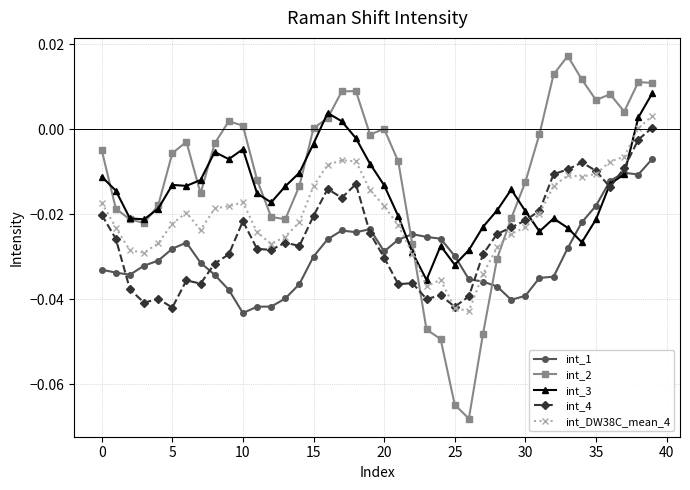

True or false: int_DW38C_mean_4 has more than 0 points higher than both neighbors.

True